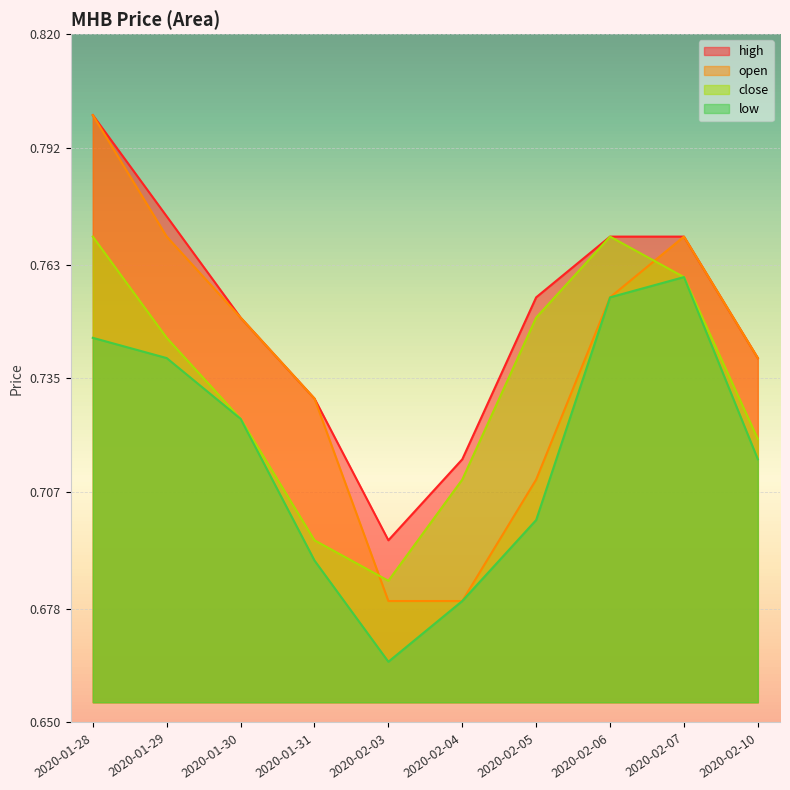

What is the sum of the low values at 2020-02-10 and 2020-02-04?

1.4